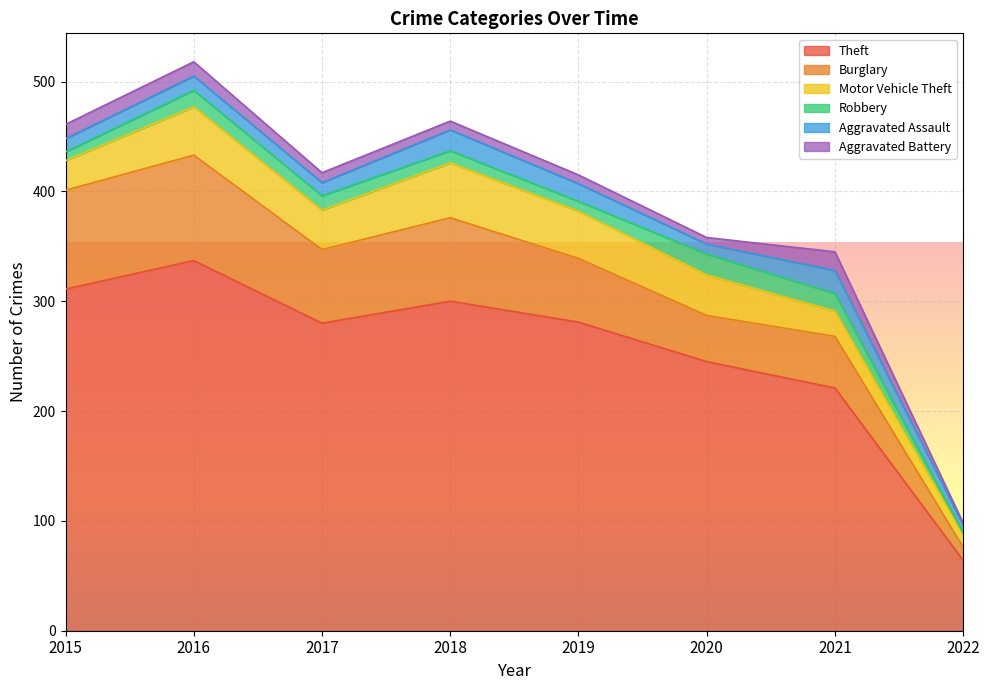

What is the difference between the maximum and minimum values in the Robbery series?

17